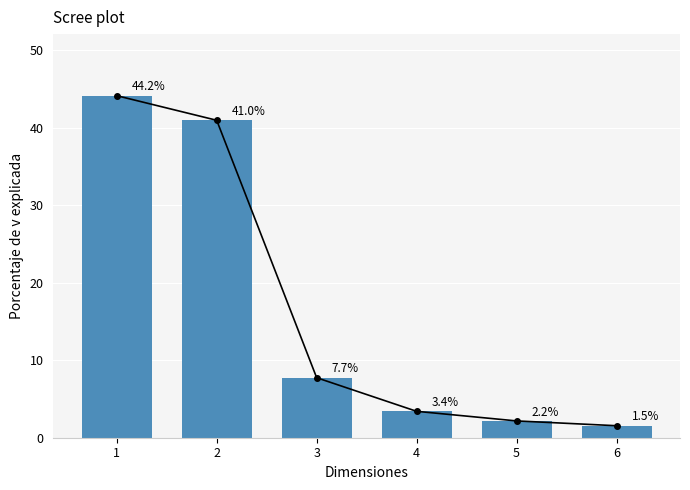

Does the chart contain any negative values?

No